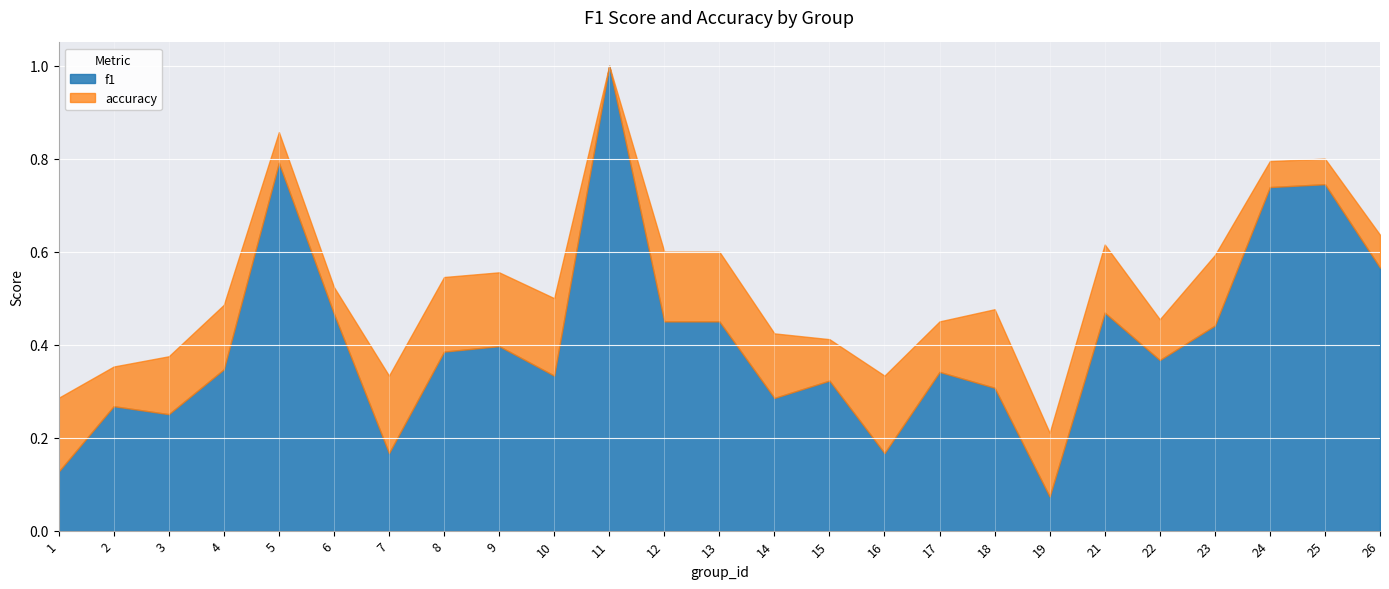

True or false: f1 has more than 1 interior local peaks.

True